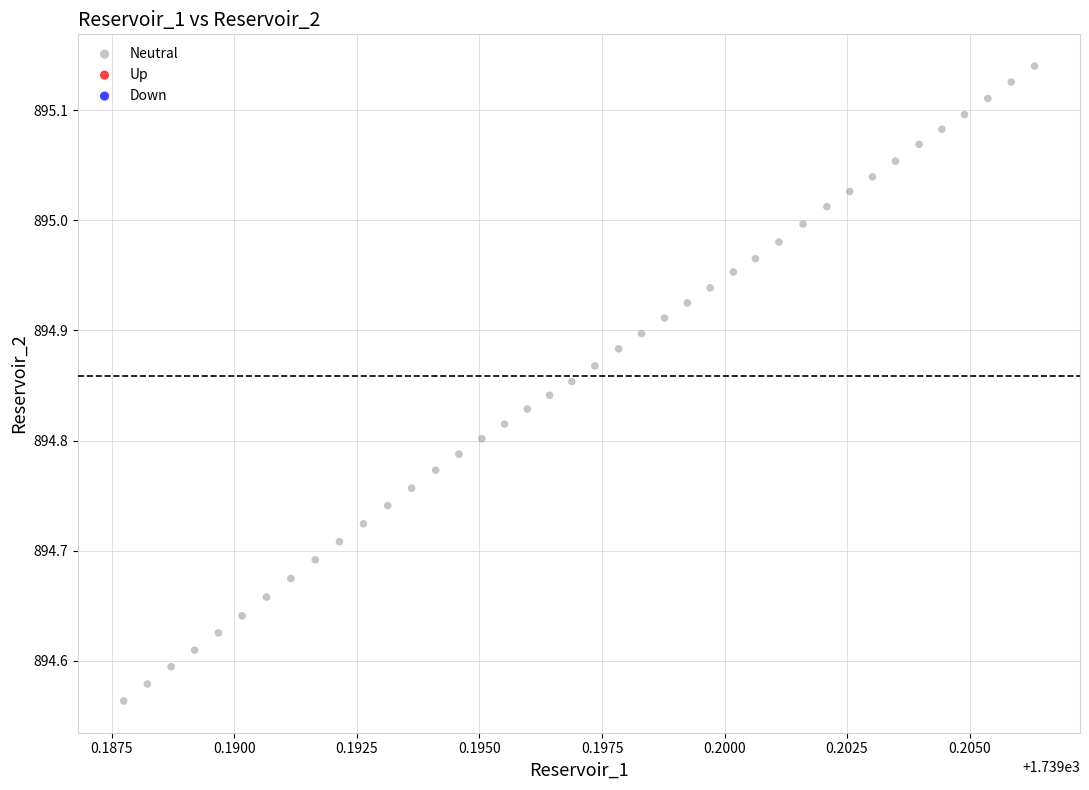

What is the range of Y values (max minus min)?

0.6